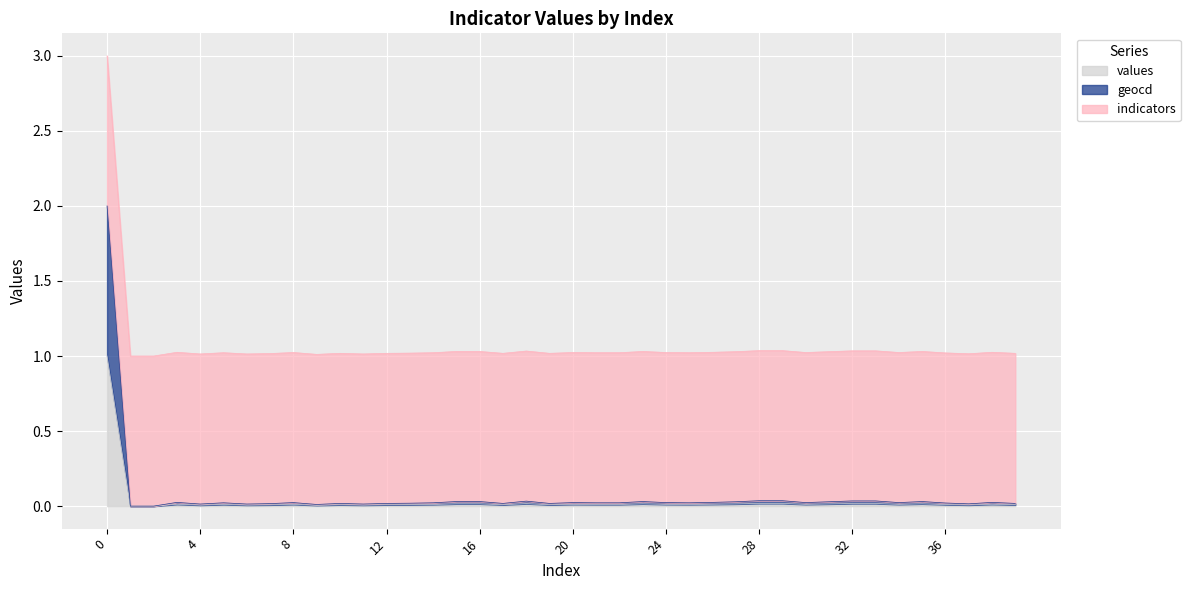

How many categories are shown in the chart?

40